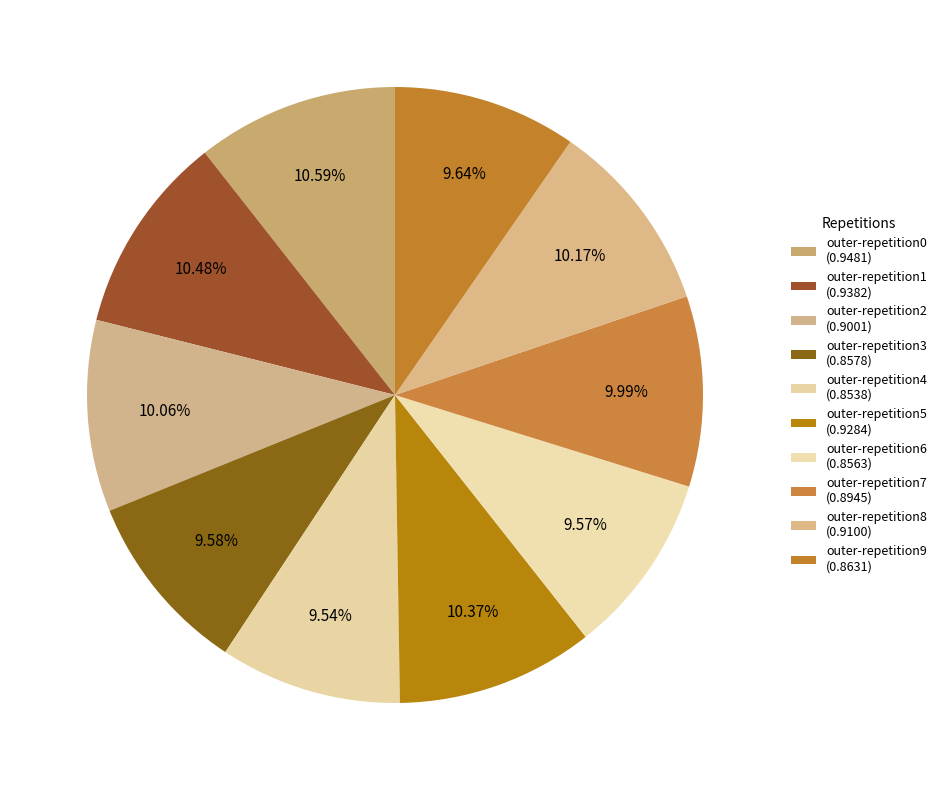

True or false: outer-repetition4 accounts for 1% of the total.

False